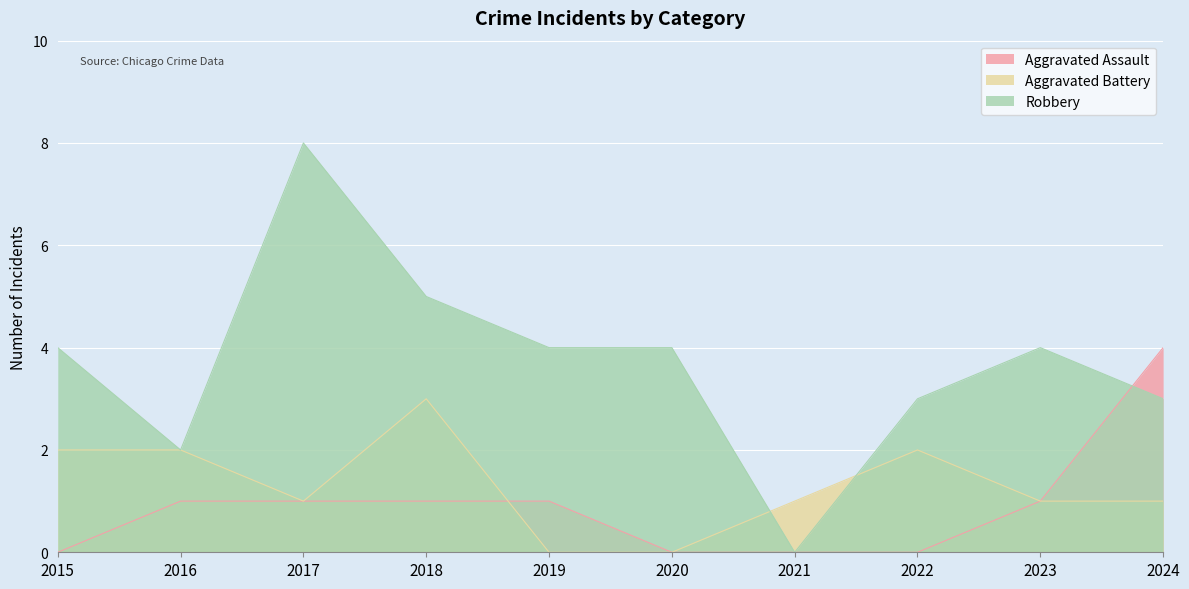

Which series has the widest spread of values?

Robbery